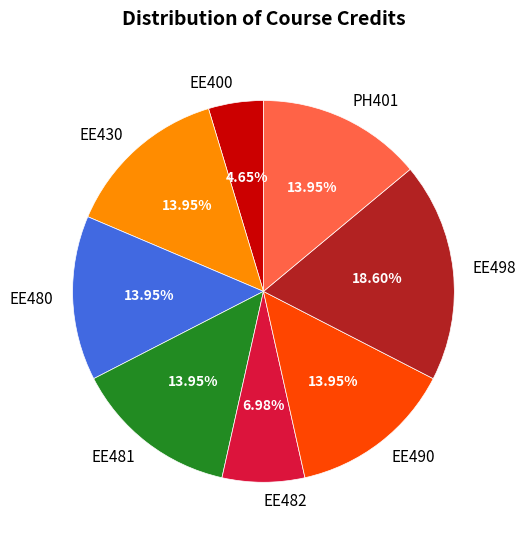

Which category has the smallest portion of the pie?

EE400